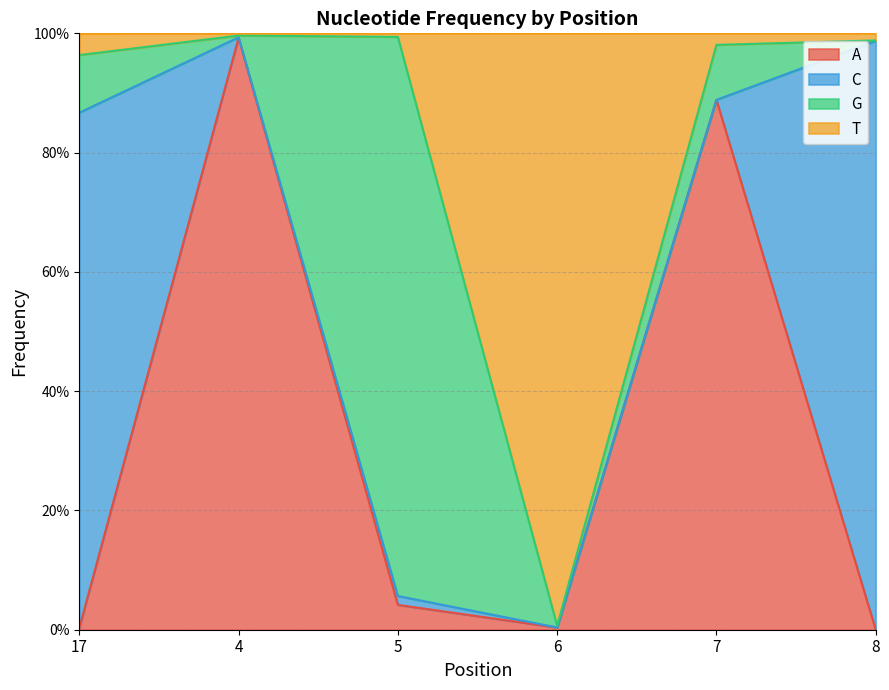

Which has a higher value, 17 or 4?

4